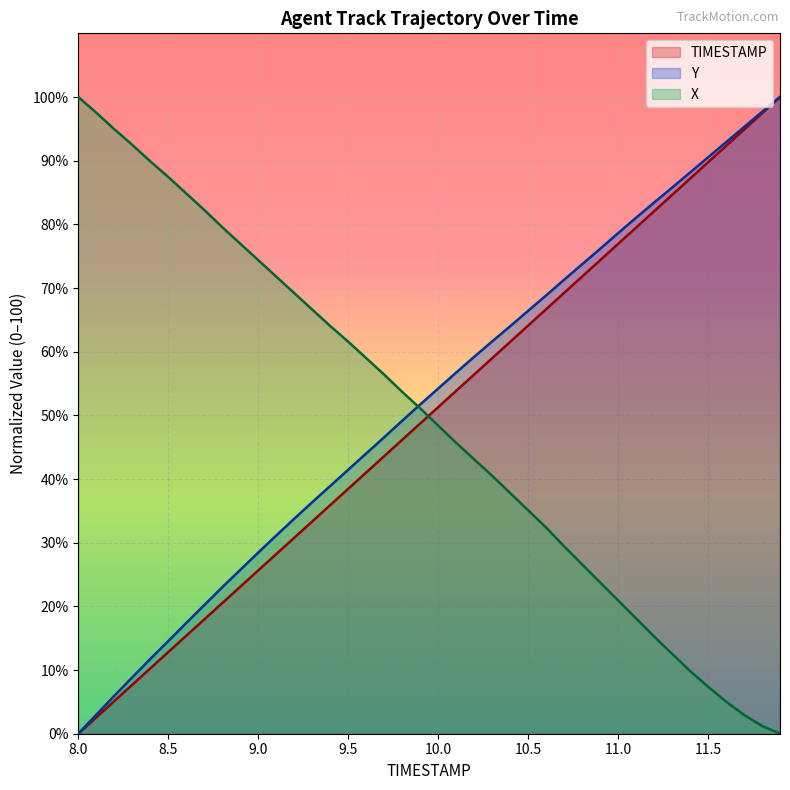

True or false: Y and X intersect in this chart.

True